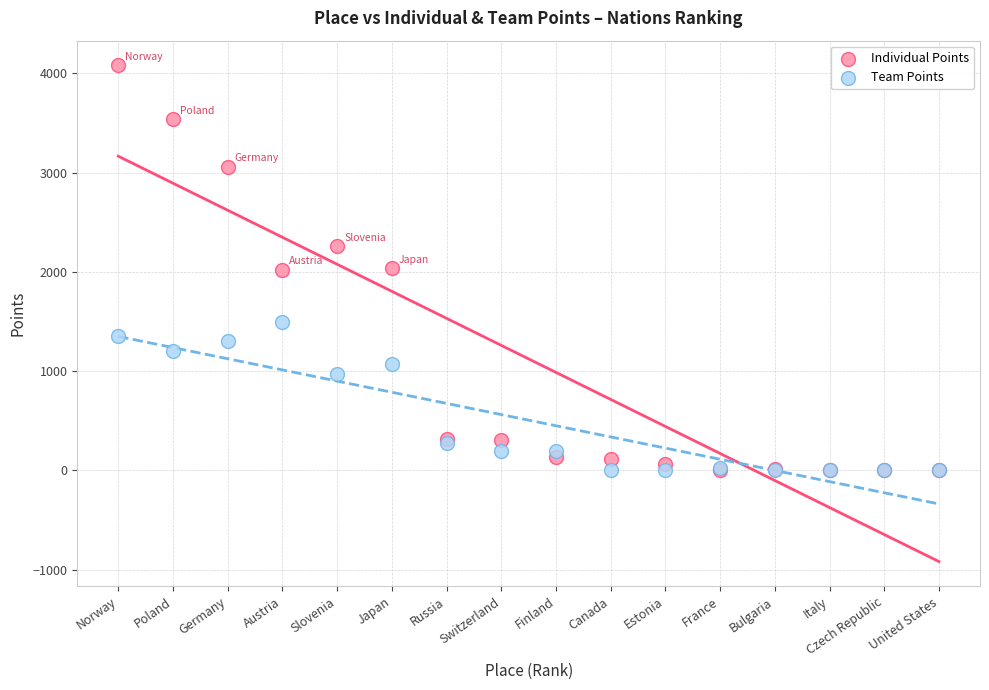

In the Team Points series, what Y value is closest to 750?

975